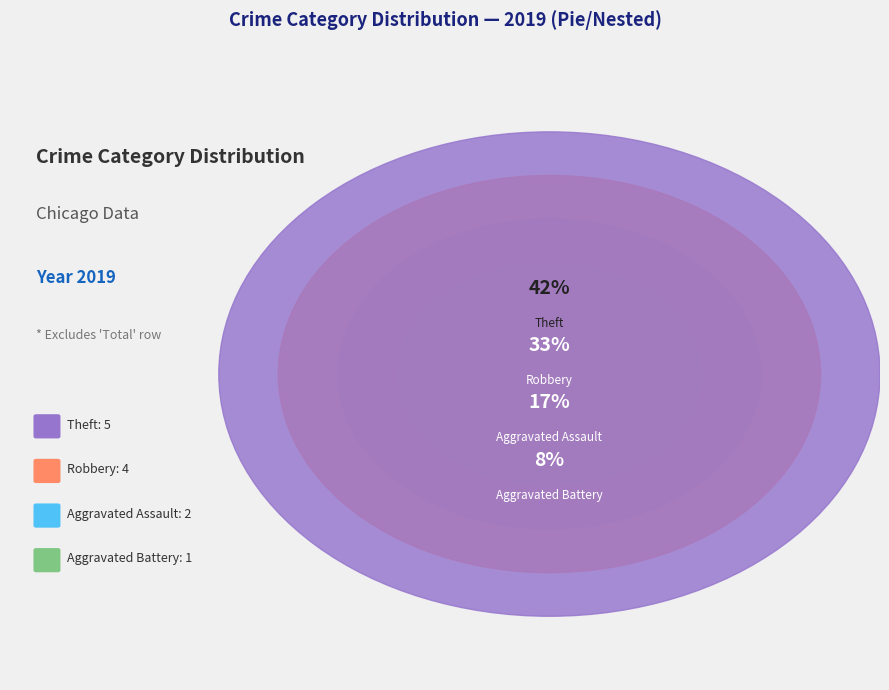

Approximately how many times larger is the value at Robbery compared to Theft?

0.8